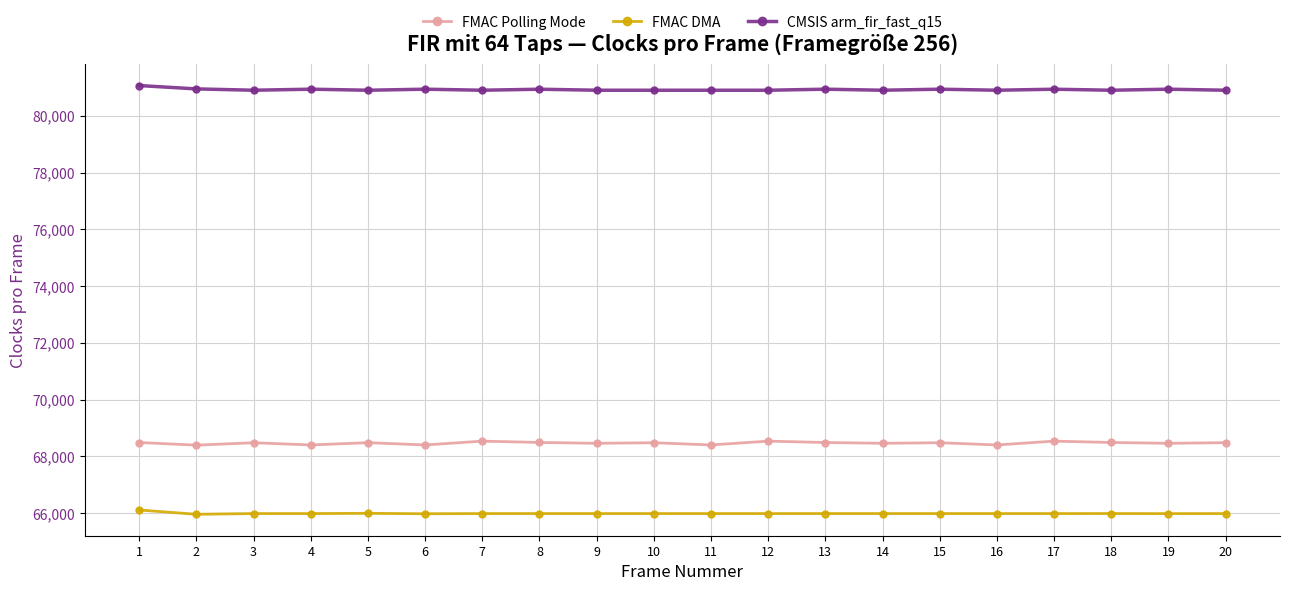

What is the sum of all FMAC DMA values?

1319762